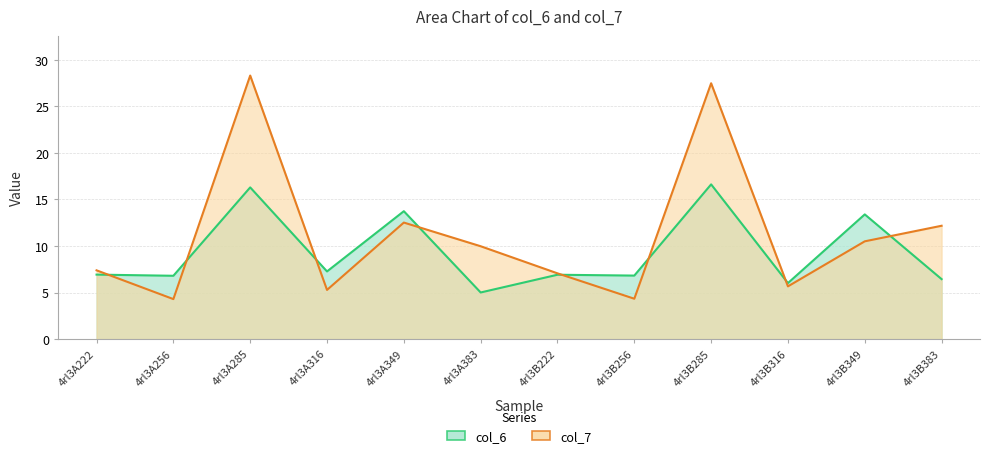

At which category does col_6 reach its first local peak?

4rl3A285